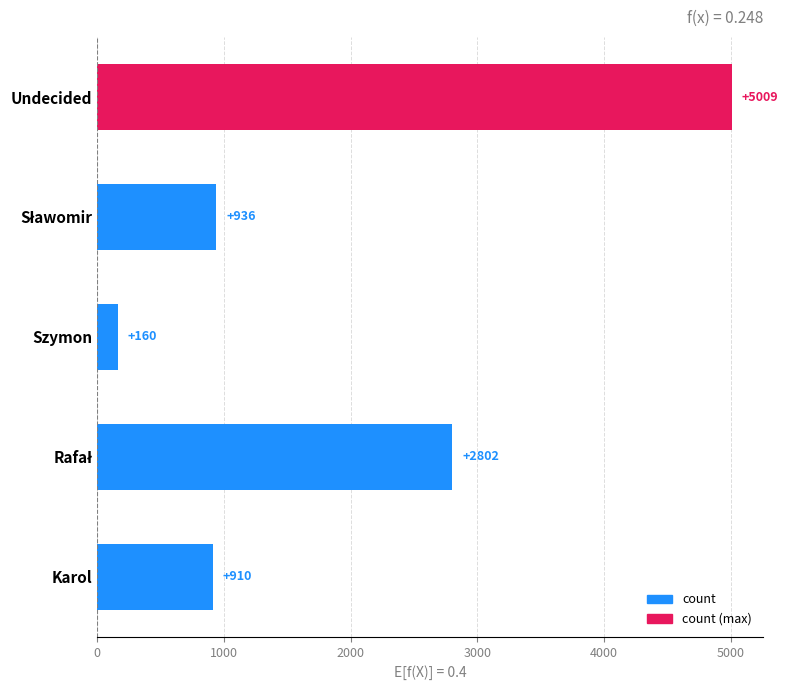

How many distinct data groups are displayed?

1